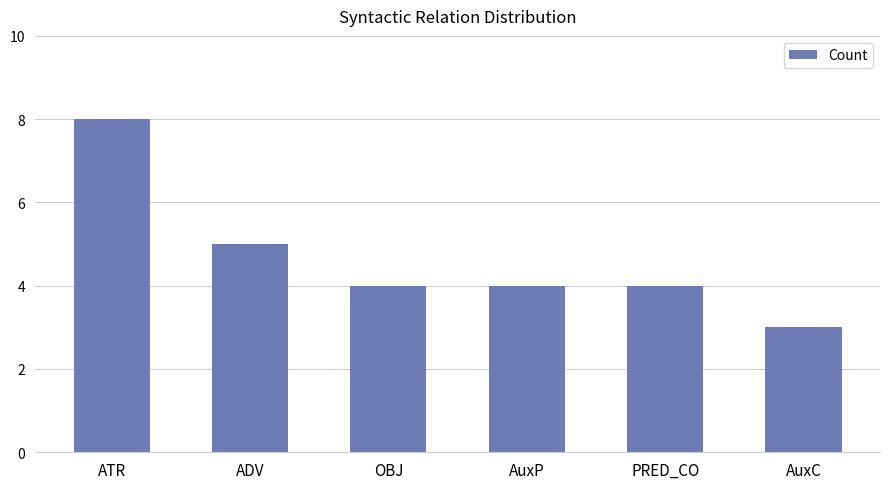

The value at OBJ is 4. True or false?

True